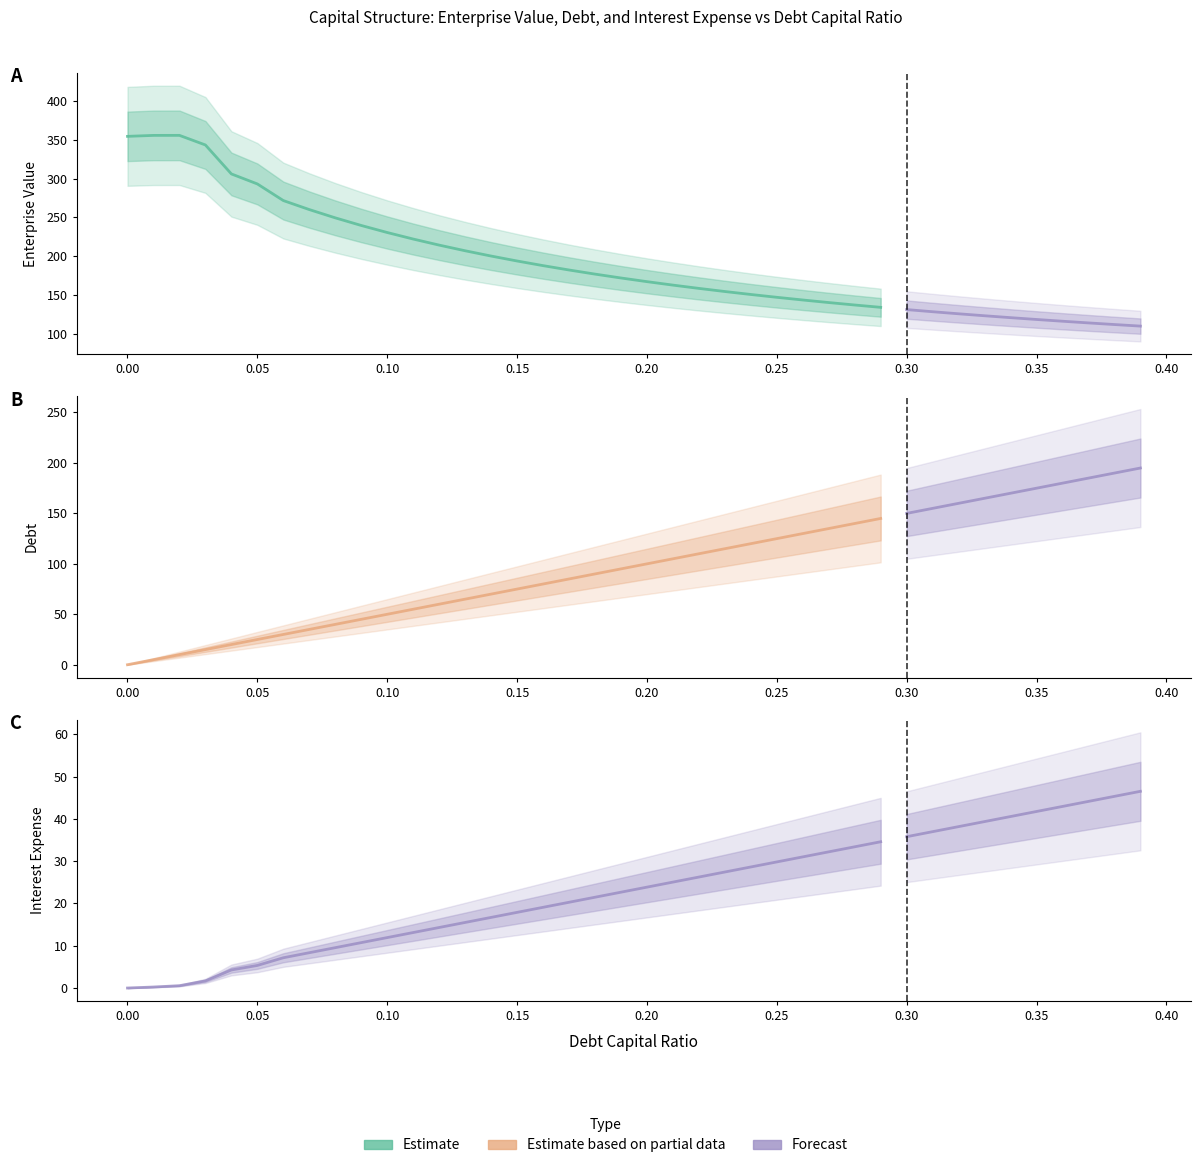

Reading left to right, extract all data points from this chart.

enterprise_value: 0.0=354.6	0.01=355.8	0.02=355.8	0.03=343.5	0.04=306.1	0.05=293.2	0.06=271.7	0.07=260.1	0.08=249.4	0.09=239.6	0.1=230.5	0.11=222.1	0.12=214.3	0.13=207.0	0.14=200.2	0.15=193.8	0.16=187.8	0.17=182.2	0.18=176.9	0.19=171.9	0.2=167.2	0.21=162.7	0.22=158.4	0.23=154.4	0.24=150.6	0.25=147.0	0.26=143.5	0.27=140.2	0.28=137.0	0.29=134.0	0.3=131.1	0.31=128.3	0.32=125.7	0.33=123.1	0.34=120.7	0.35=118.4	0.36=116.1	0.37=113.9	0.38=111.8	0.39=109.8
debt: 0.0=0.0	0.01=5.0	0.02=10.0	0.03=15.0	0.04=20.0	0.05=25.0	0.06=30.0	0.07=35.0	0.08=39.9	0.09=44.9	0.1=49.9	0.11=54.9	0.12=59.9	0.13=64.9	0.14=69.9	0.15=74.9	0.16=79.9	0.17=84.9	0.18=89.9	0.19=94.9	0.2=99.9	0.21=104.9	0.22=109.8	0.23=114.8	0.24=119.8	0.25=124.8	0.26=129.8	0.27=134.8	0.28=139.8	0.29=144.8	0.3=149.8	0.31=154.8	0.32=159.8	0.33=164.8	0.34=169.8	0.35=174.8	0.36=179.7	0.37=184.7	0.38=189.7	0.39=194.7
interest_expense: 0.0=0.0	0.01=0.2	0.02=0.5	0.03=1.7	0.04=4.3	0.05=5.3	0.06=7.2	0.07=8.3	0.08=9.5	0.09=10.7	0.1=11.9	0.11=13.1	0.12=14.3	0.13=15.5	0.14=16.7	0.15=17.9	0.16=19.1	0.17=20.3	0.18=21.5	0.19=22.7	0.2=23.8	0.21=25.0	0.22=26.2	0.23=27.4	0.24=28.6	0.25=29.8	0.26=31.0	0.27=32.2	0.28=33.4	0.29=34.6	0.3=35.8	0.31=37.0	0.32=38.2	0.33=39.3	0.34=40.5	0.35=41.7	0.36=42.9	0.37=44.1	0.38=45.3	0.39=46.5